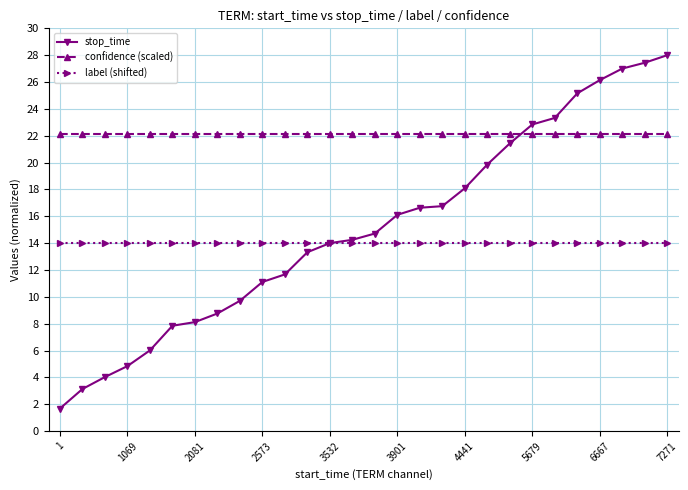

Which series has the widest spread of values?

stop_time